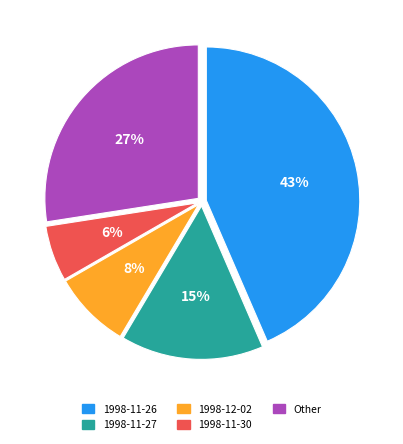

Between 1998-12-02 and 1998-11-30, which is larger?

1998-12-02